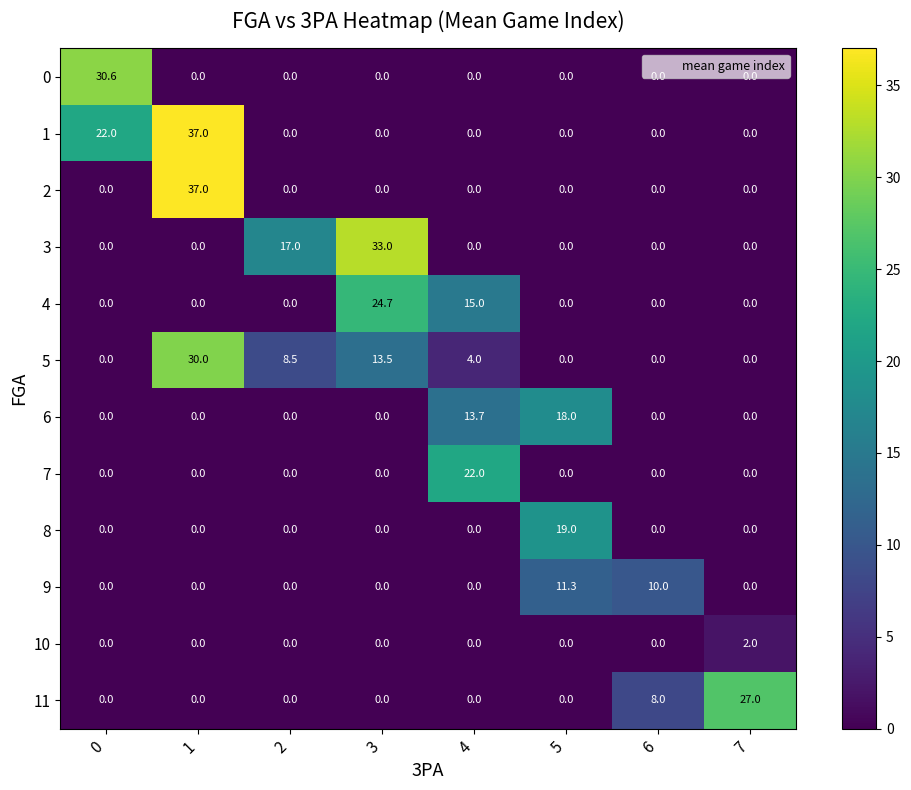

What is the greatest value displayed?

37.0